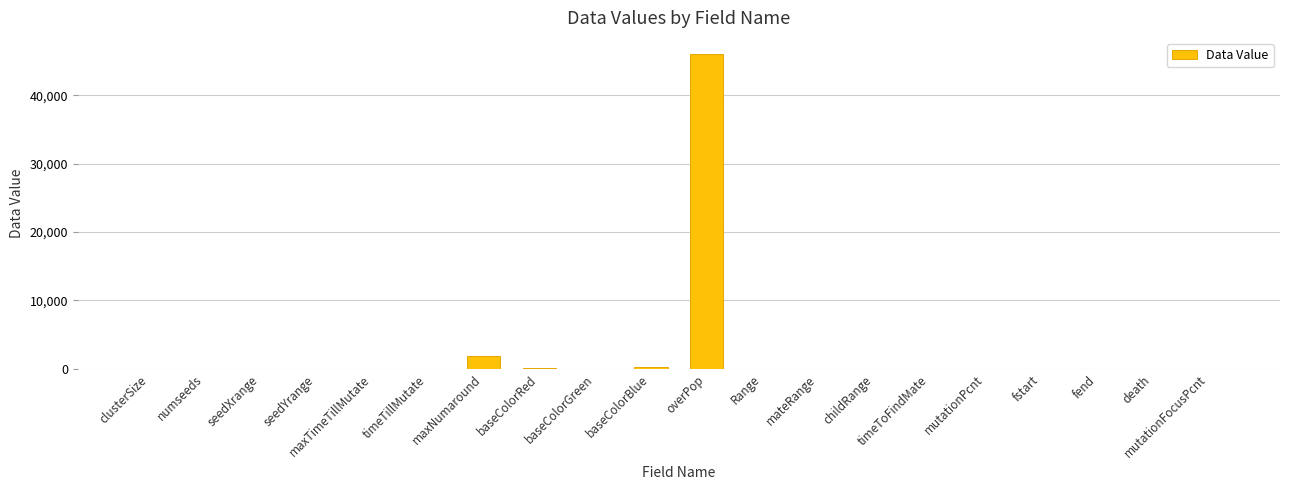

The chart shows a value of 46072 at overPop. True or false?

True